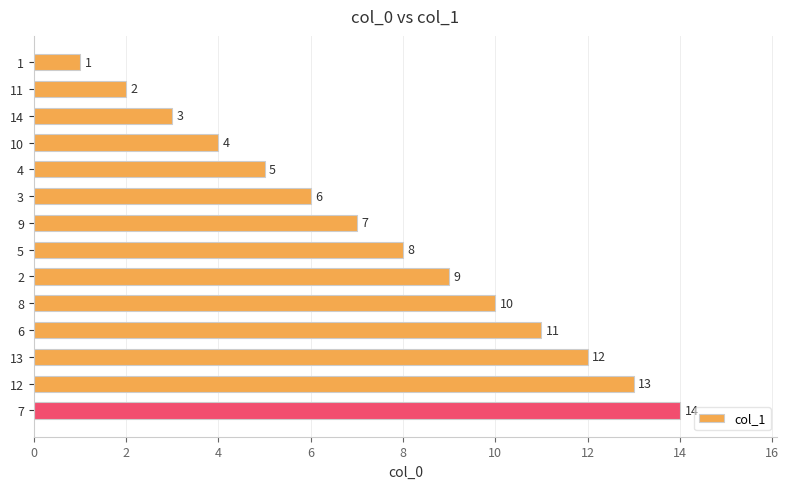

What is the sum of all values?

105